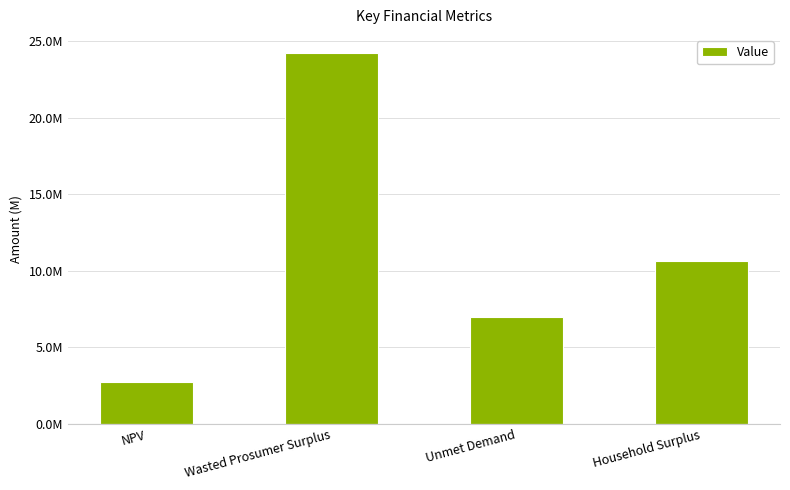

What is the greatest value displayed?

24190800.8